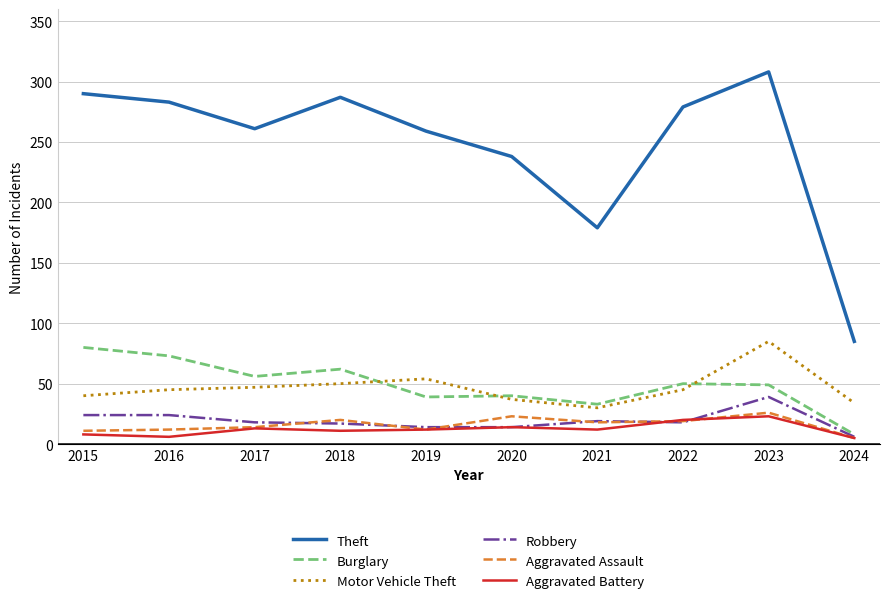

Is the value of Burglary at 2020 greater than the value of Aggravated Battery at 2020?

Yes